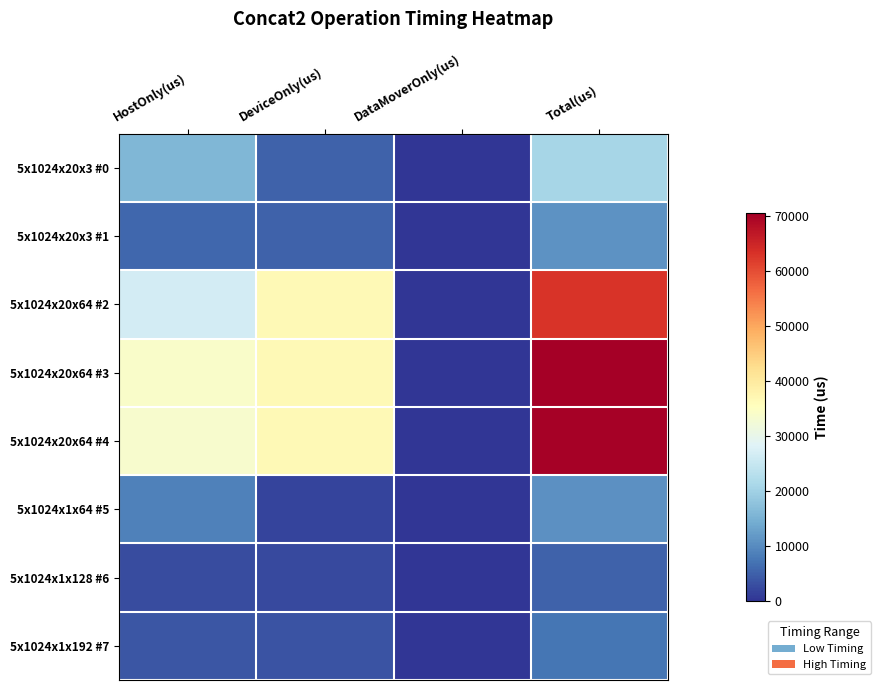

How many data points does each series have?

4